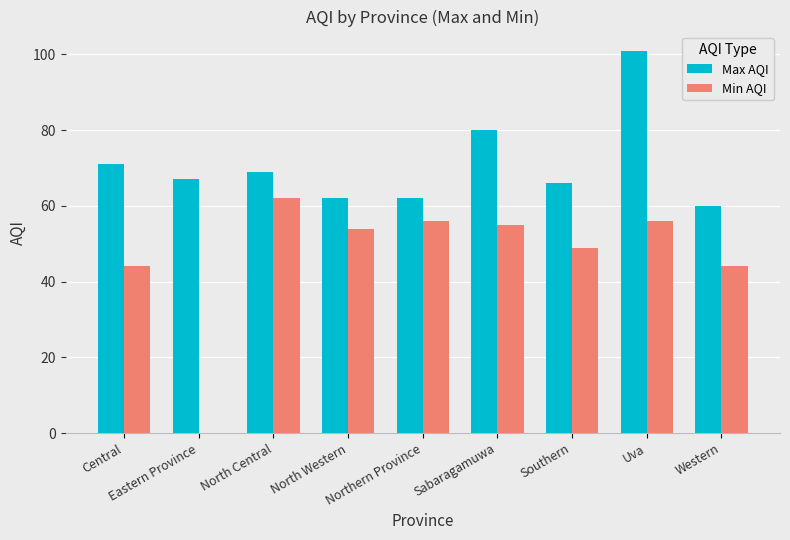

True or false: Max AQI has a value of 66 at Southern.

True